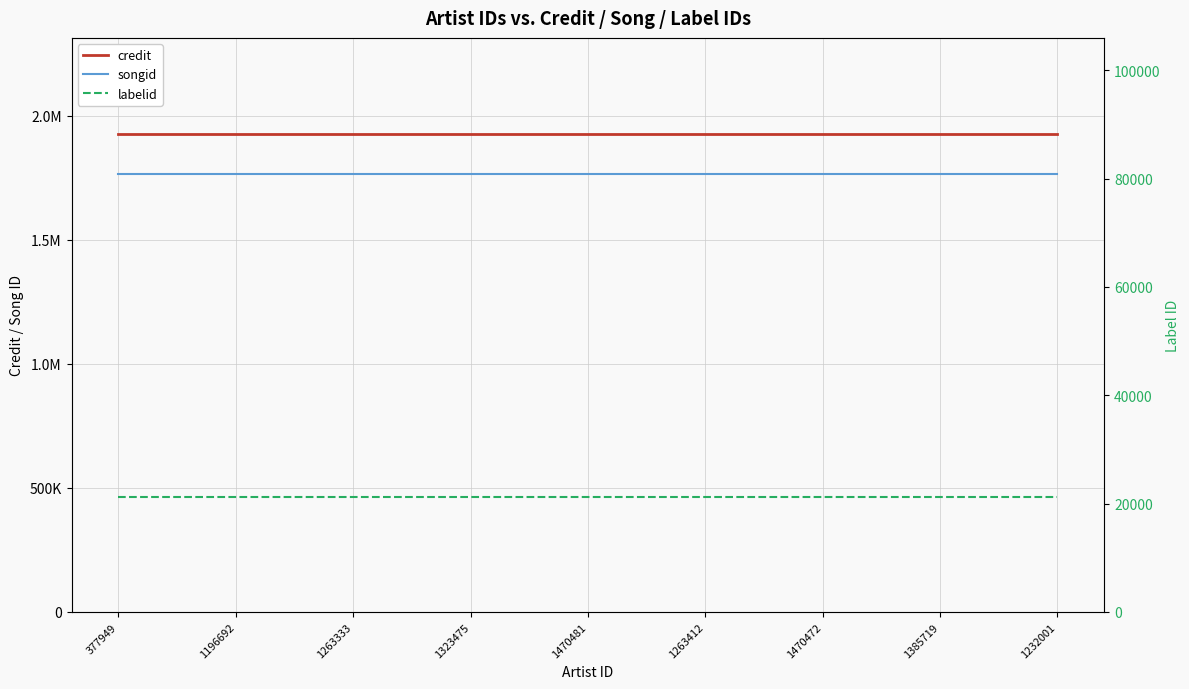

Is the value of songid at 377949 greater than the value of credit at 377949?

No